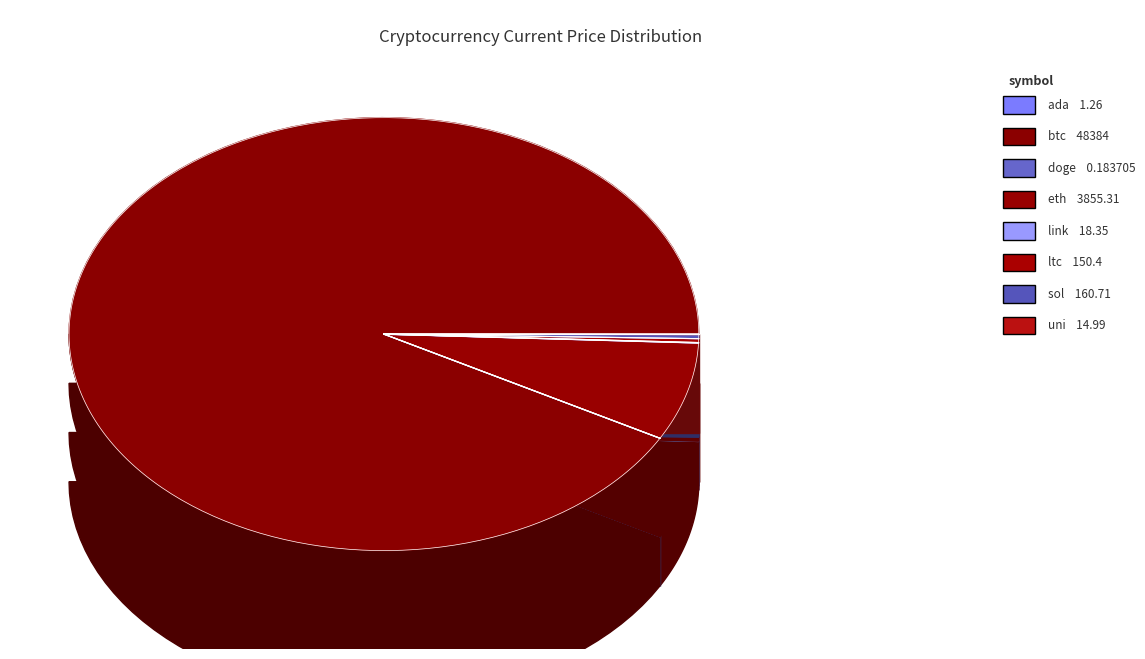

Rank the categories by value from lowest to highest.

doge, ada, uni, link, ltc, sol, eth, btc